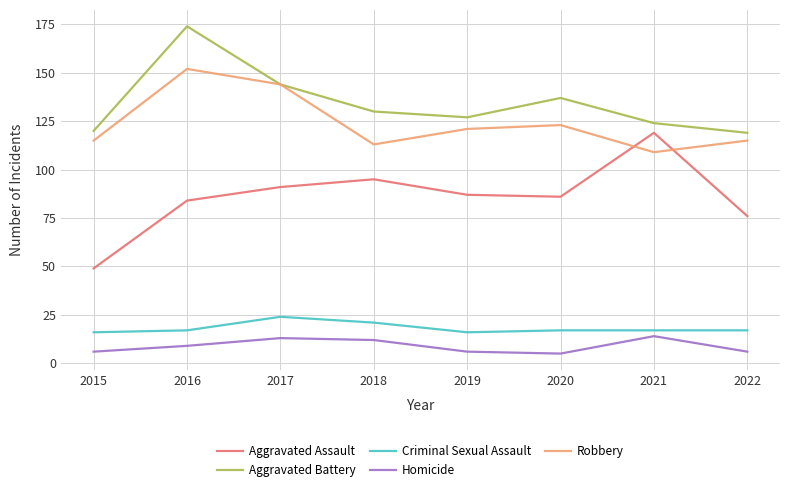

What is the difference between the Aggravated Battery values at 2019 and 2022?

8